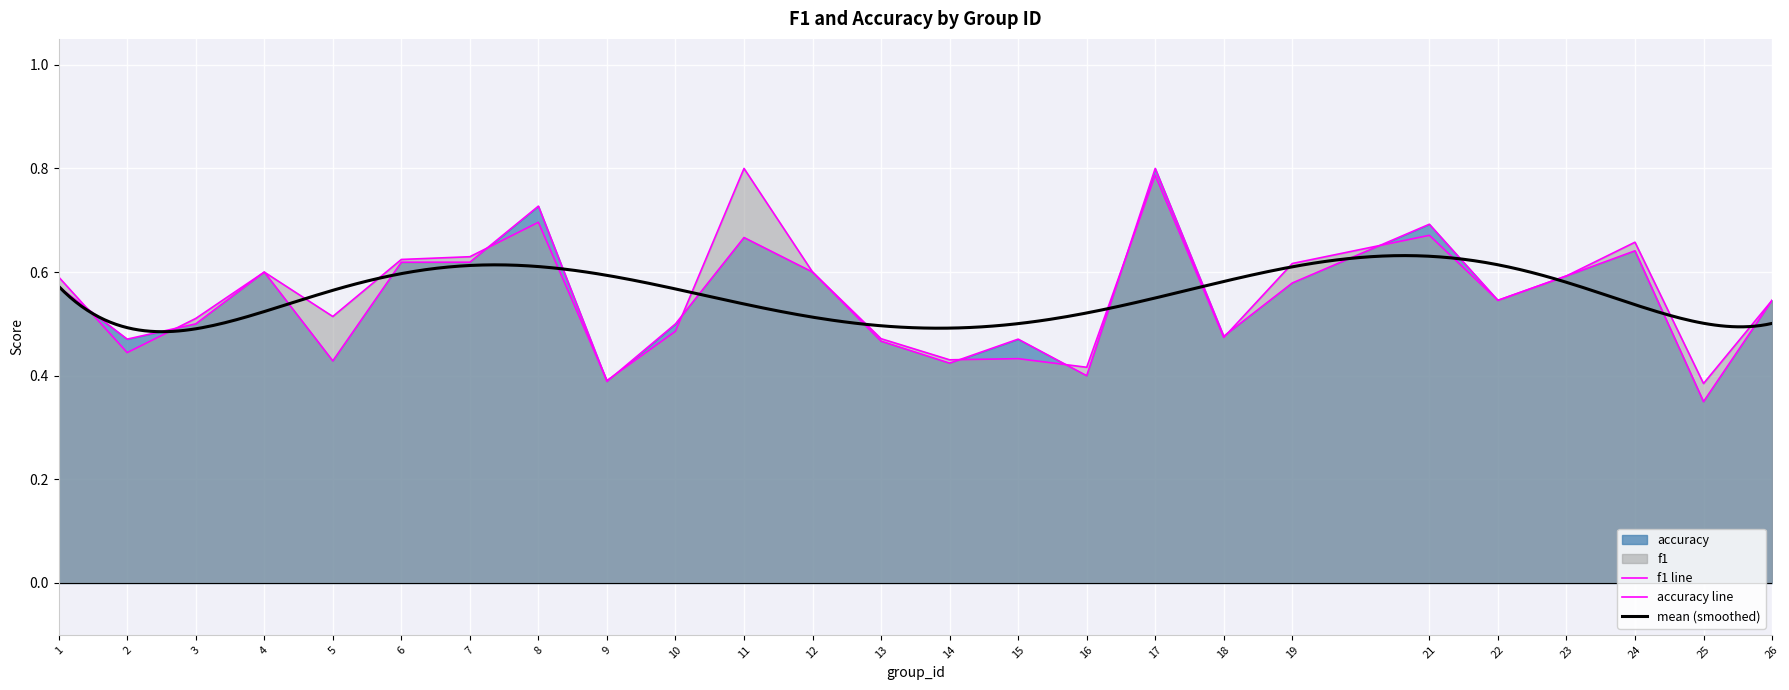

The f1 series shows 0.6 at 4. True or false?

True